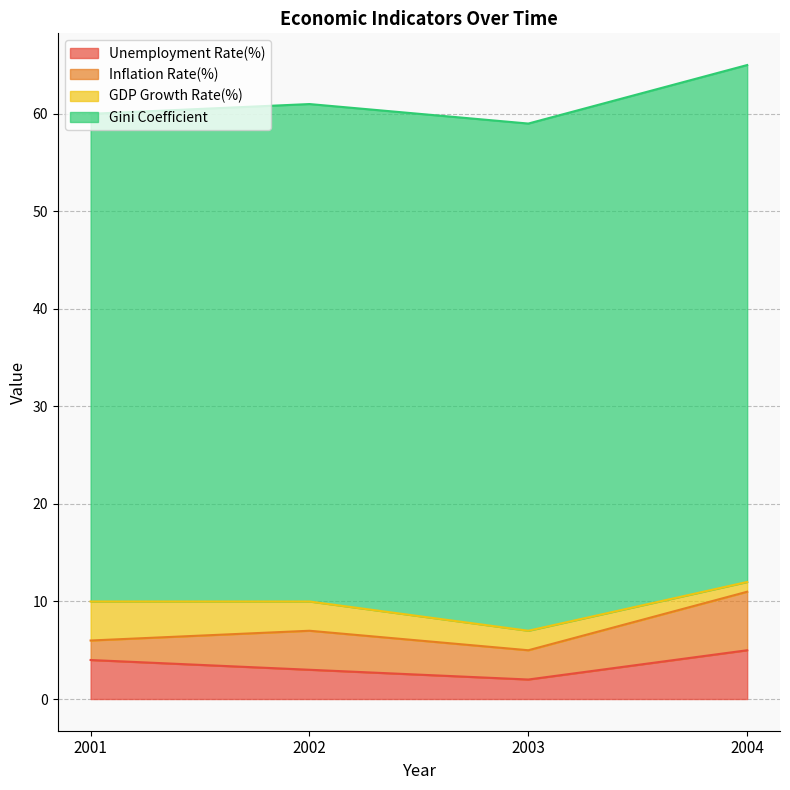

True or false: GDP Growth Rate(%) has more than 1 points higher than both neighbors.

False